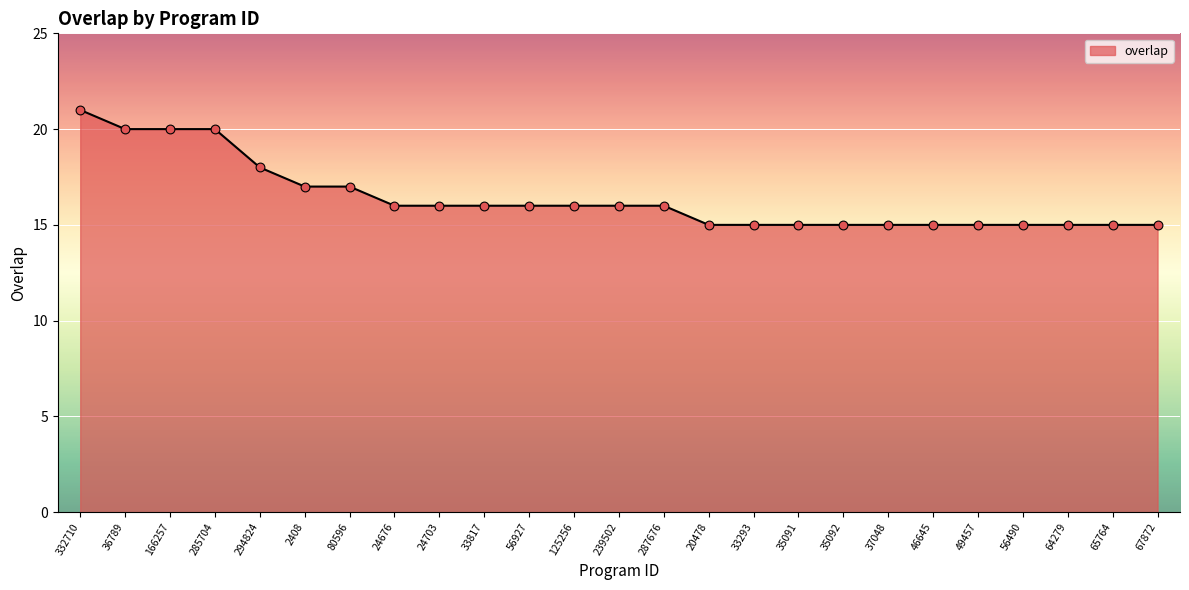

Between 49457 and 166257, which is larger?

166257